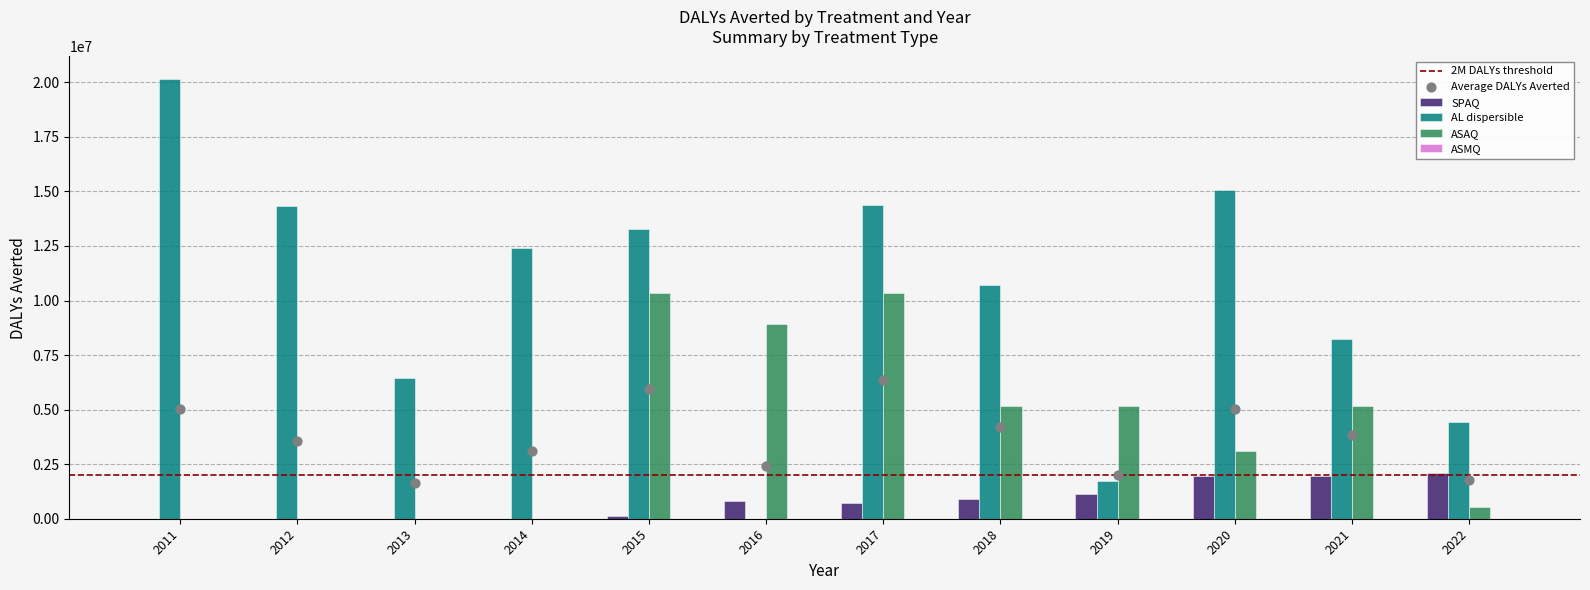

Which series has the largest total across all categories?

AL dispersible